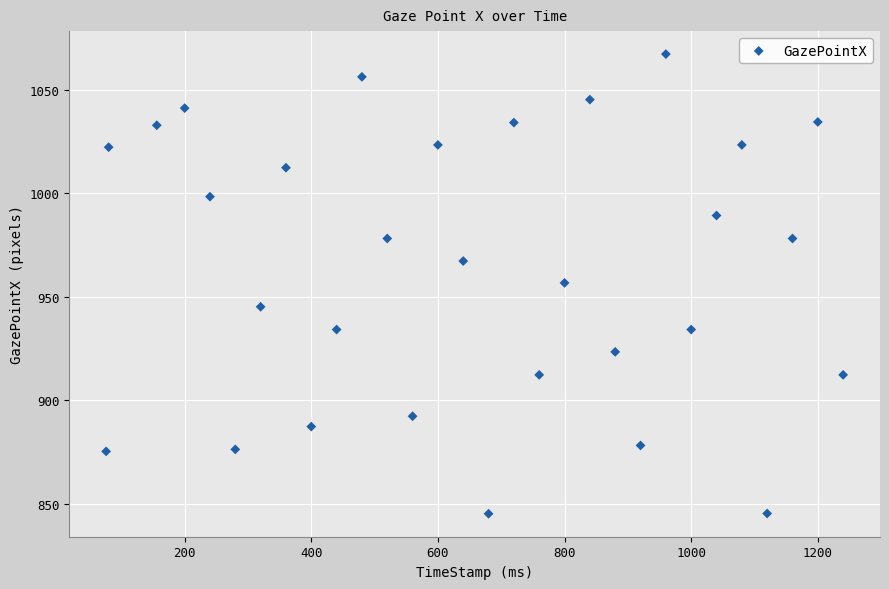

What is the range of Y values (max minus min)?

222.1